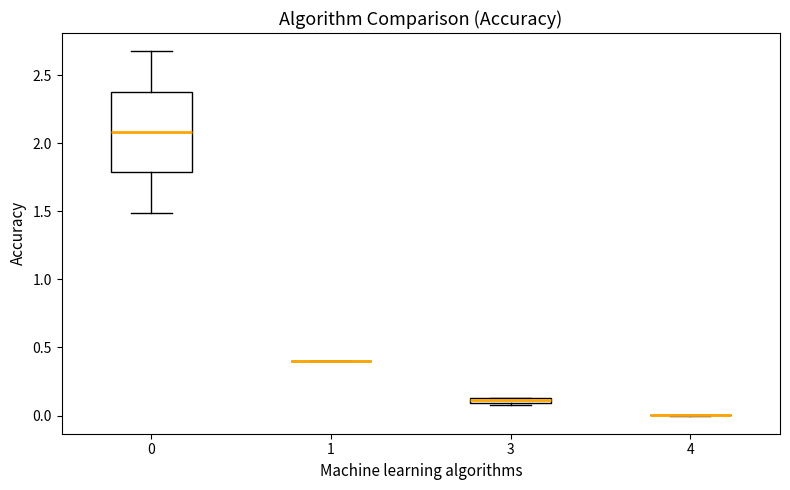

Where is the lower edge of the box at x = 3 on the y-axis? The values are not printed on the chart, so give them approximately, as read against the axis.

0.10